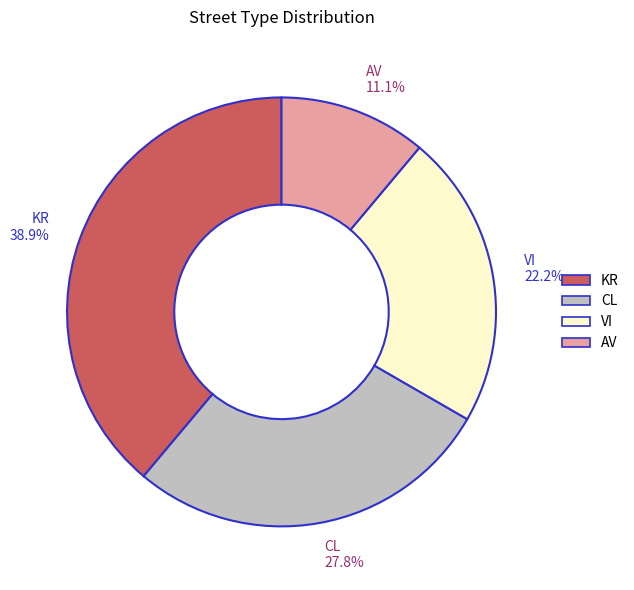

How many segments does this pie chart have?

4